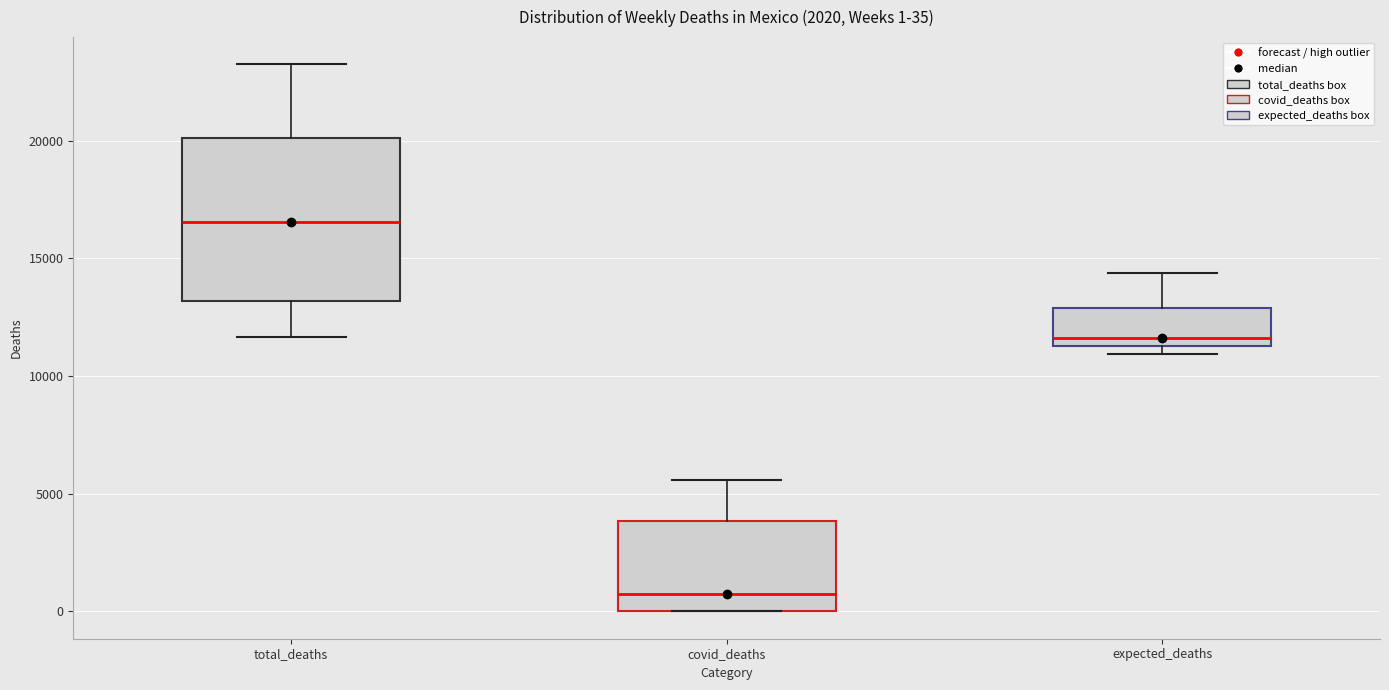

Comparing the boxes themselves (not the whiskers), which one is the tallest?

total_deaths